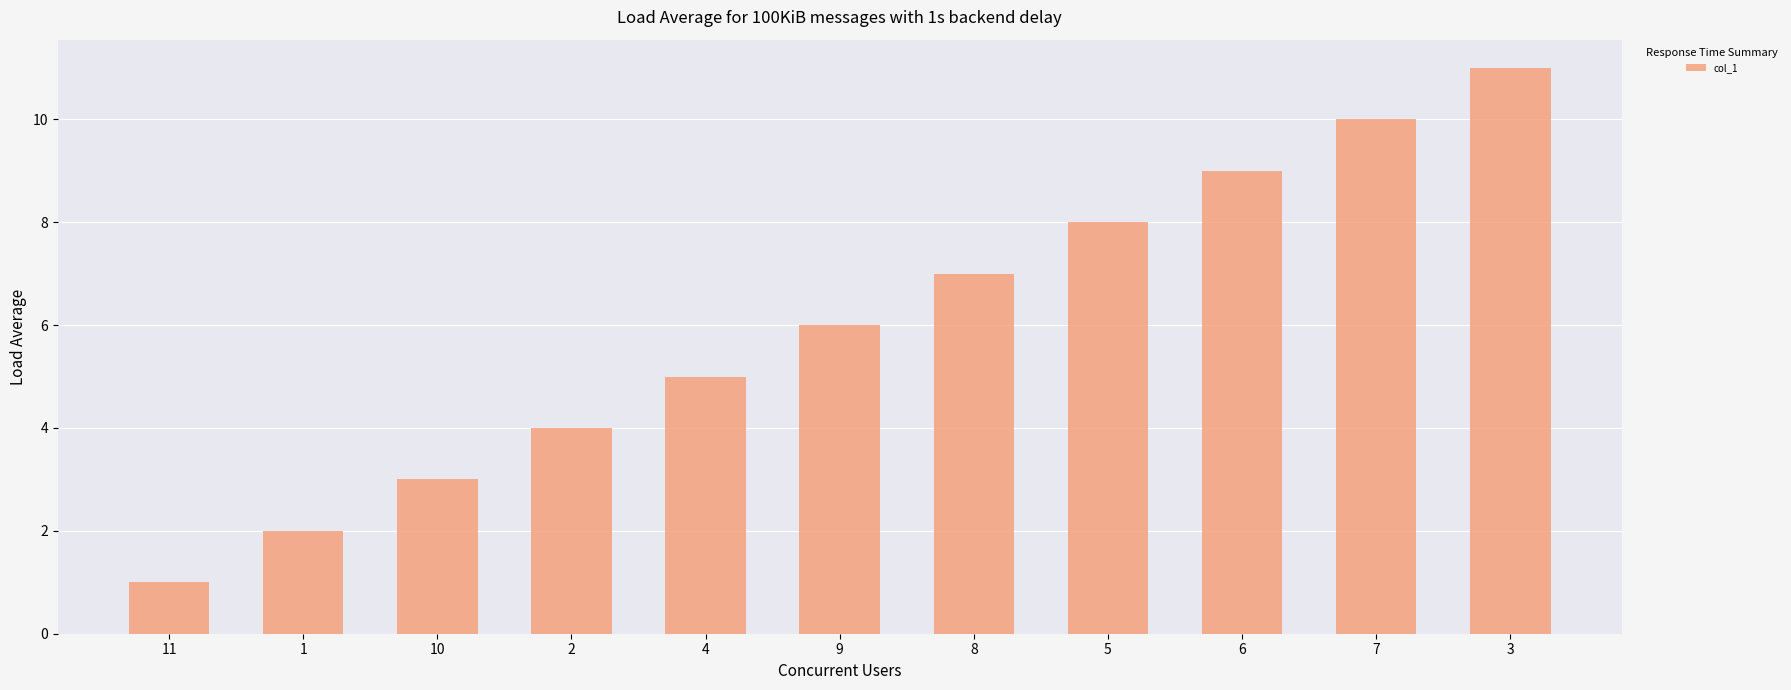

What is the change in value from 11 to 8?

+6